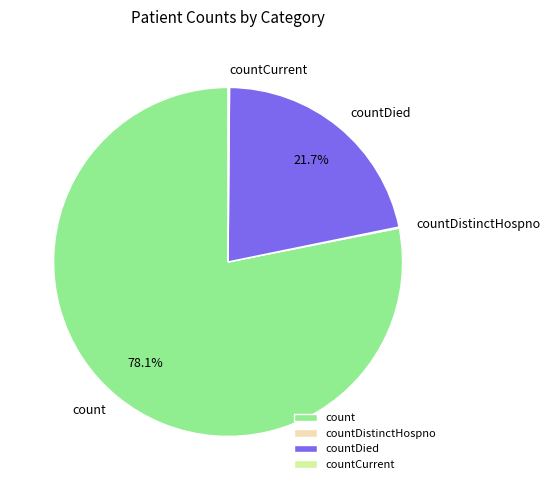

To the nearest percent, what percentage of the pie is countDied?

22%